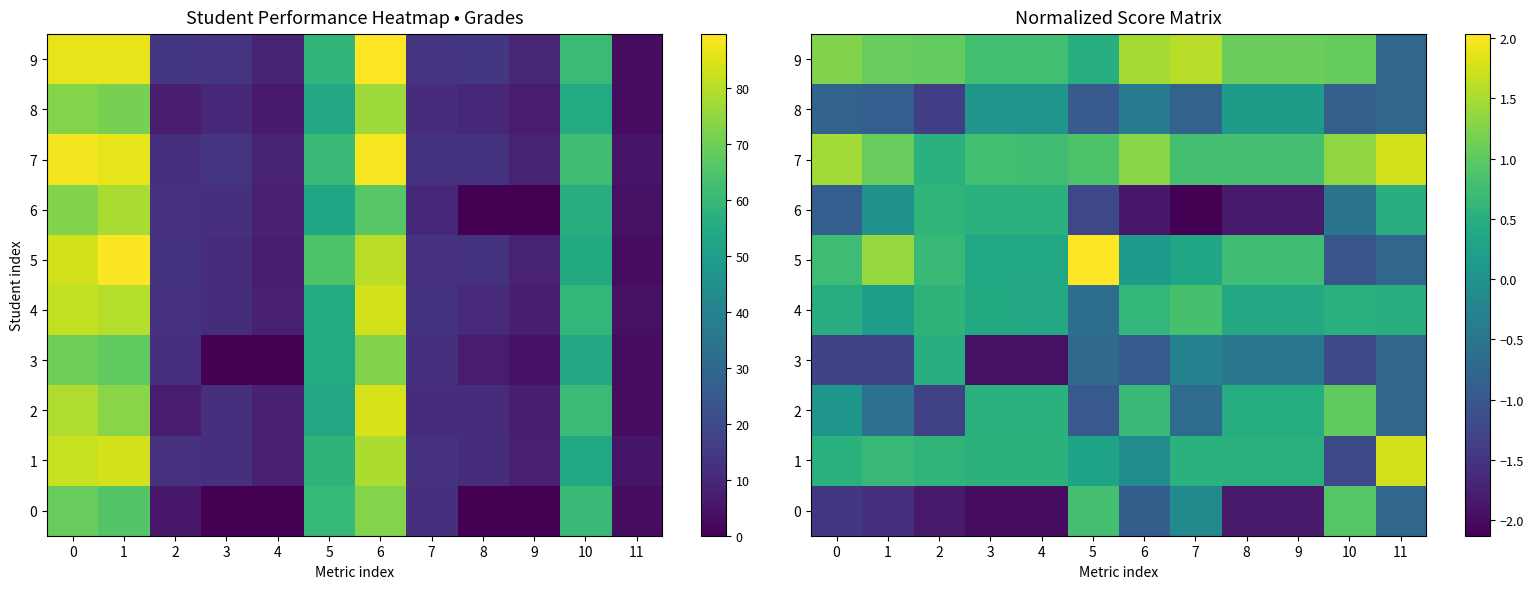

What value does the 9 series have at 10?

1.0